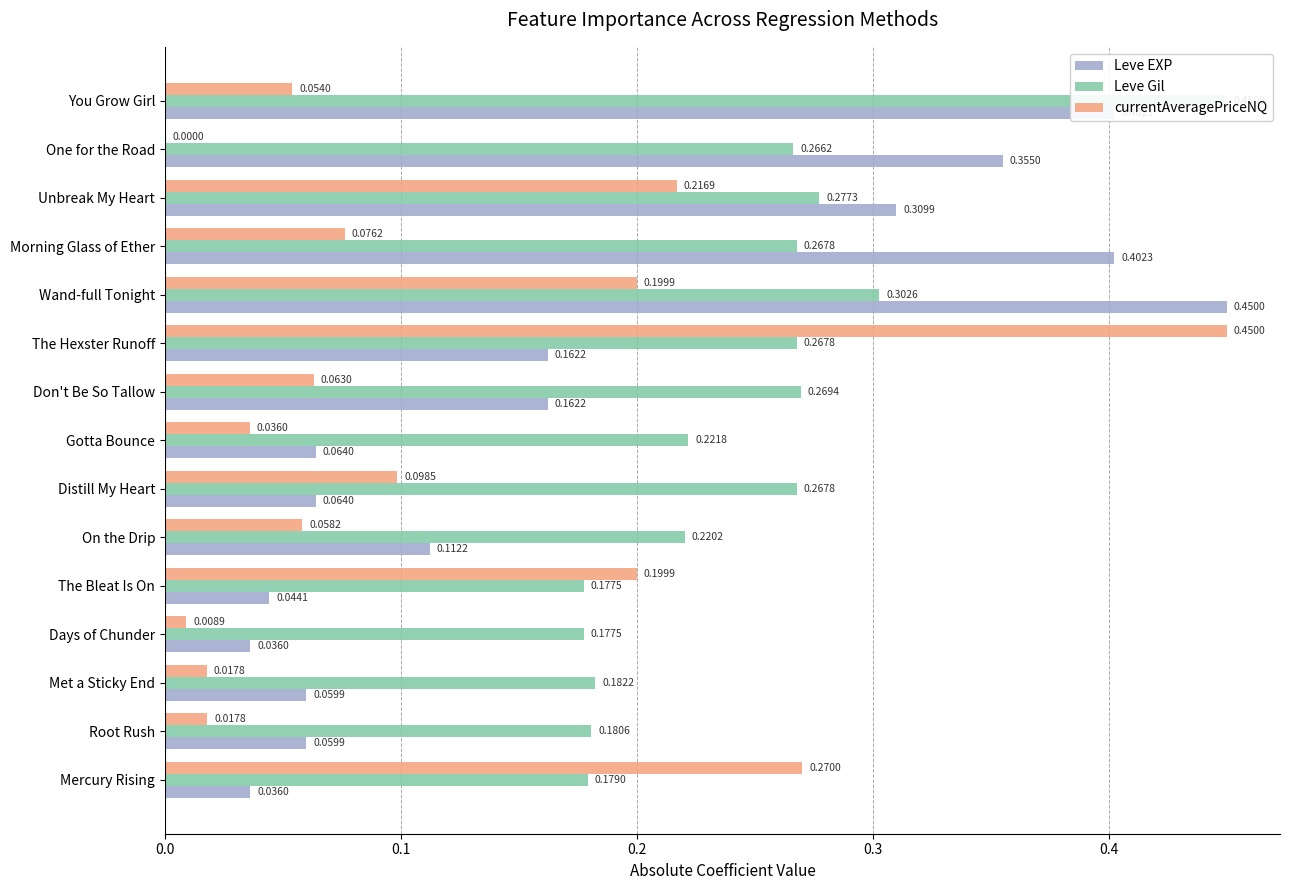

What is the difference between the maximum and minimum values in the currentAveragePriceNQ series?

0.5